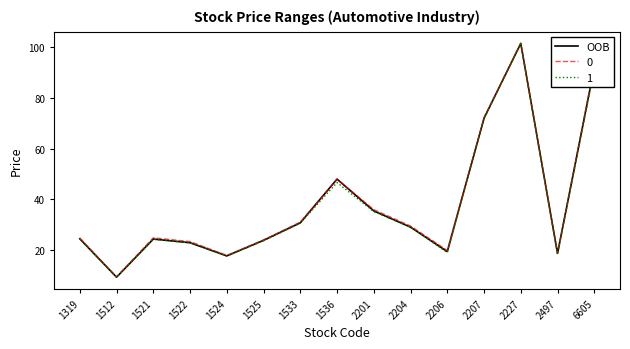

At which label is 0 closest to 55?

1536